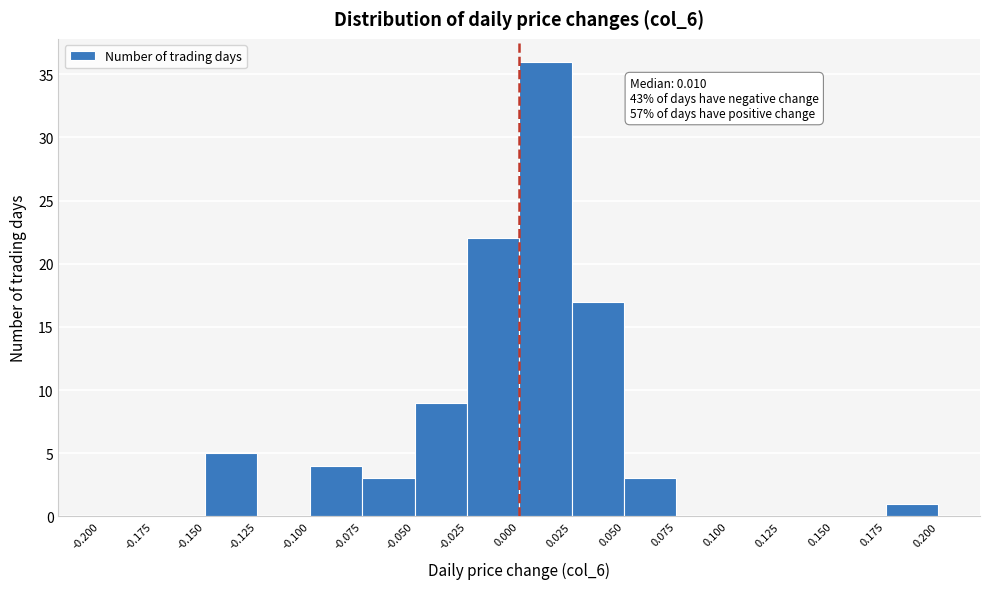

Over which range of the x-axis is the bar tallest?

0.000 to 0.025